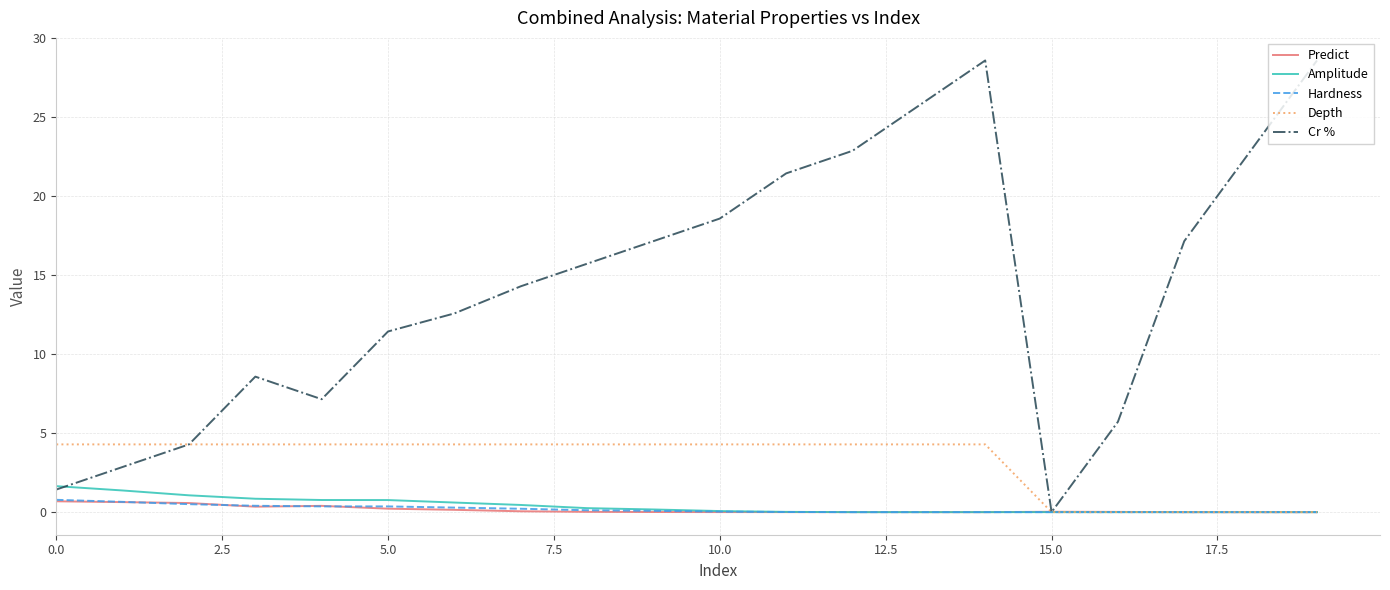

Which series has the largest range (max minus min)?

Cr %